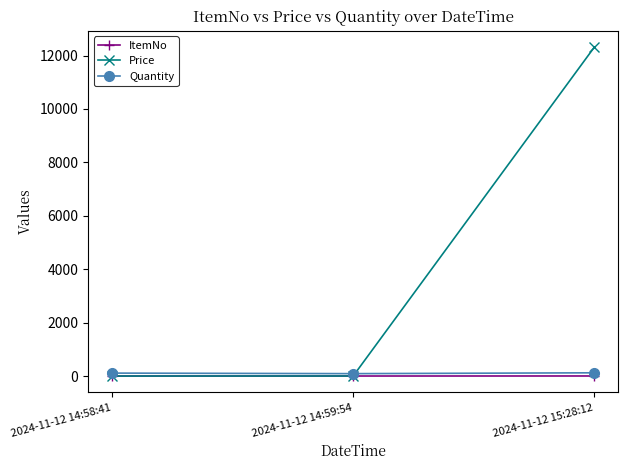

What is the difference between the highest and lowest values at 2024-11-12 14:58:41?

110.0